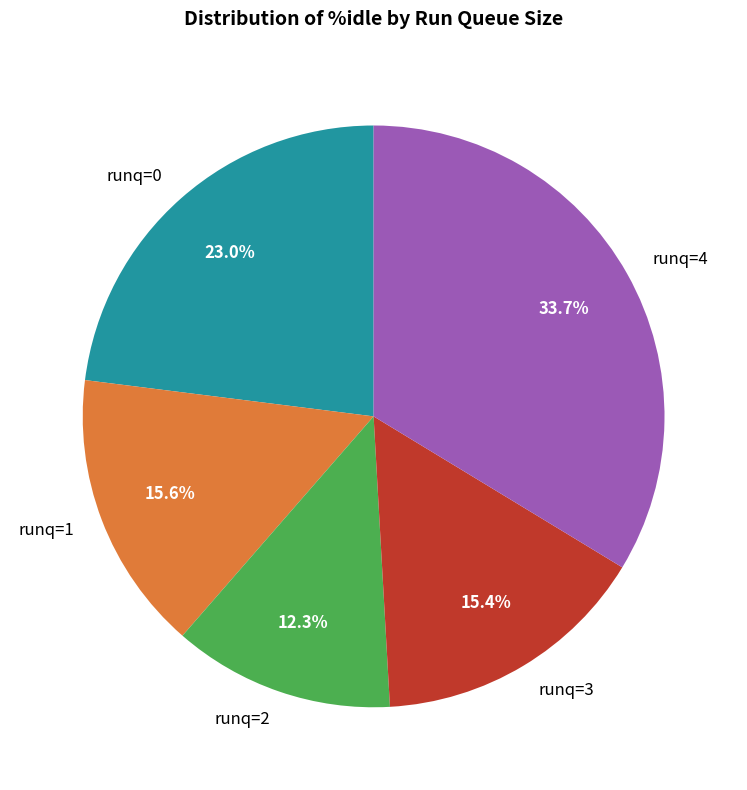

What is the ratio of the value at runq=4 to the value at runq=2?

2.7